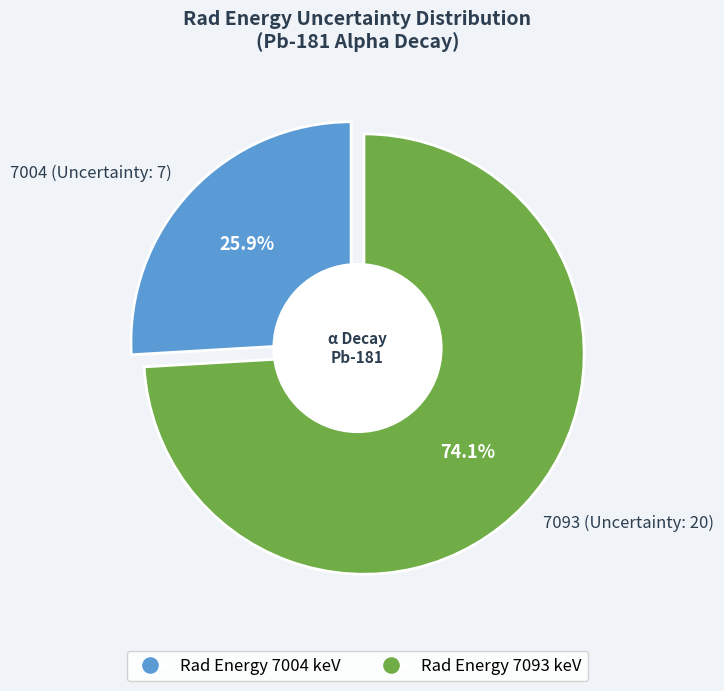

What is the total percentage of 7093 (Uncertainty: 20) and 7004 (Uncertainty: 7)?

100.0%